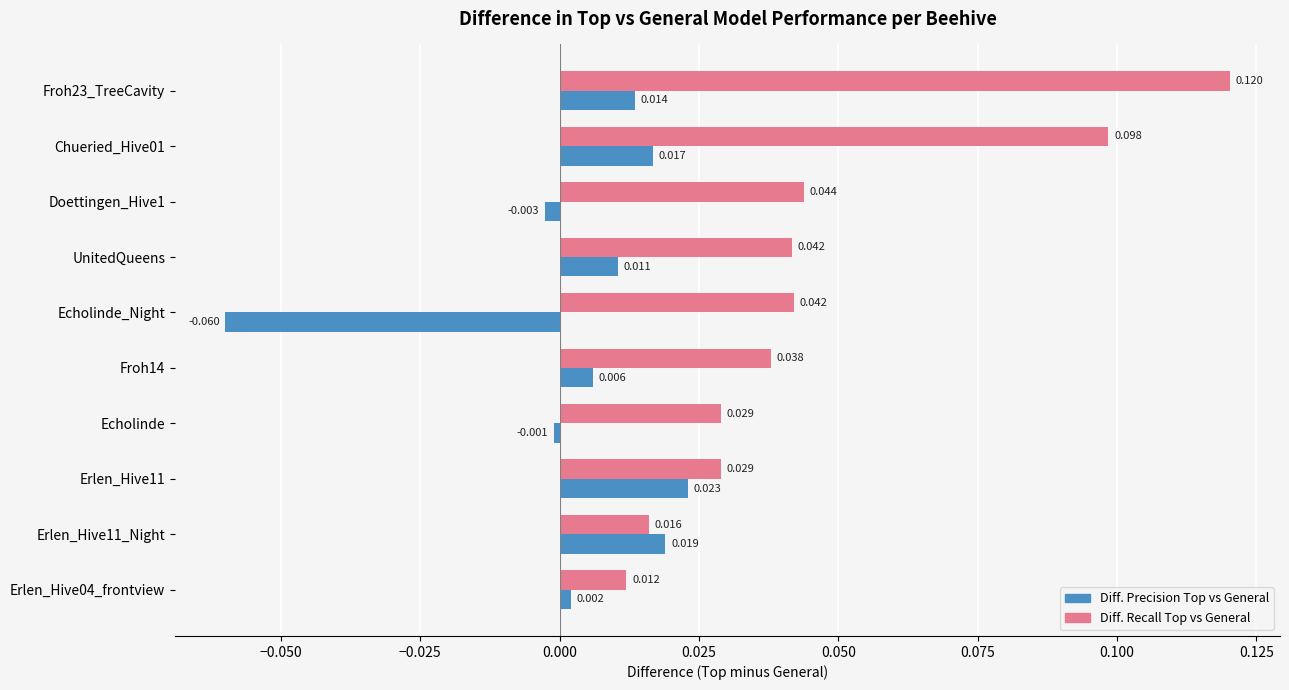

Rank the series by their average value, from highest to lowest.

Diff. Recall Top vs General, Diff. Precision Top vs General